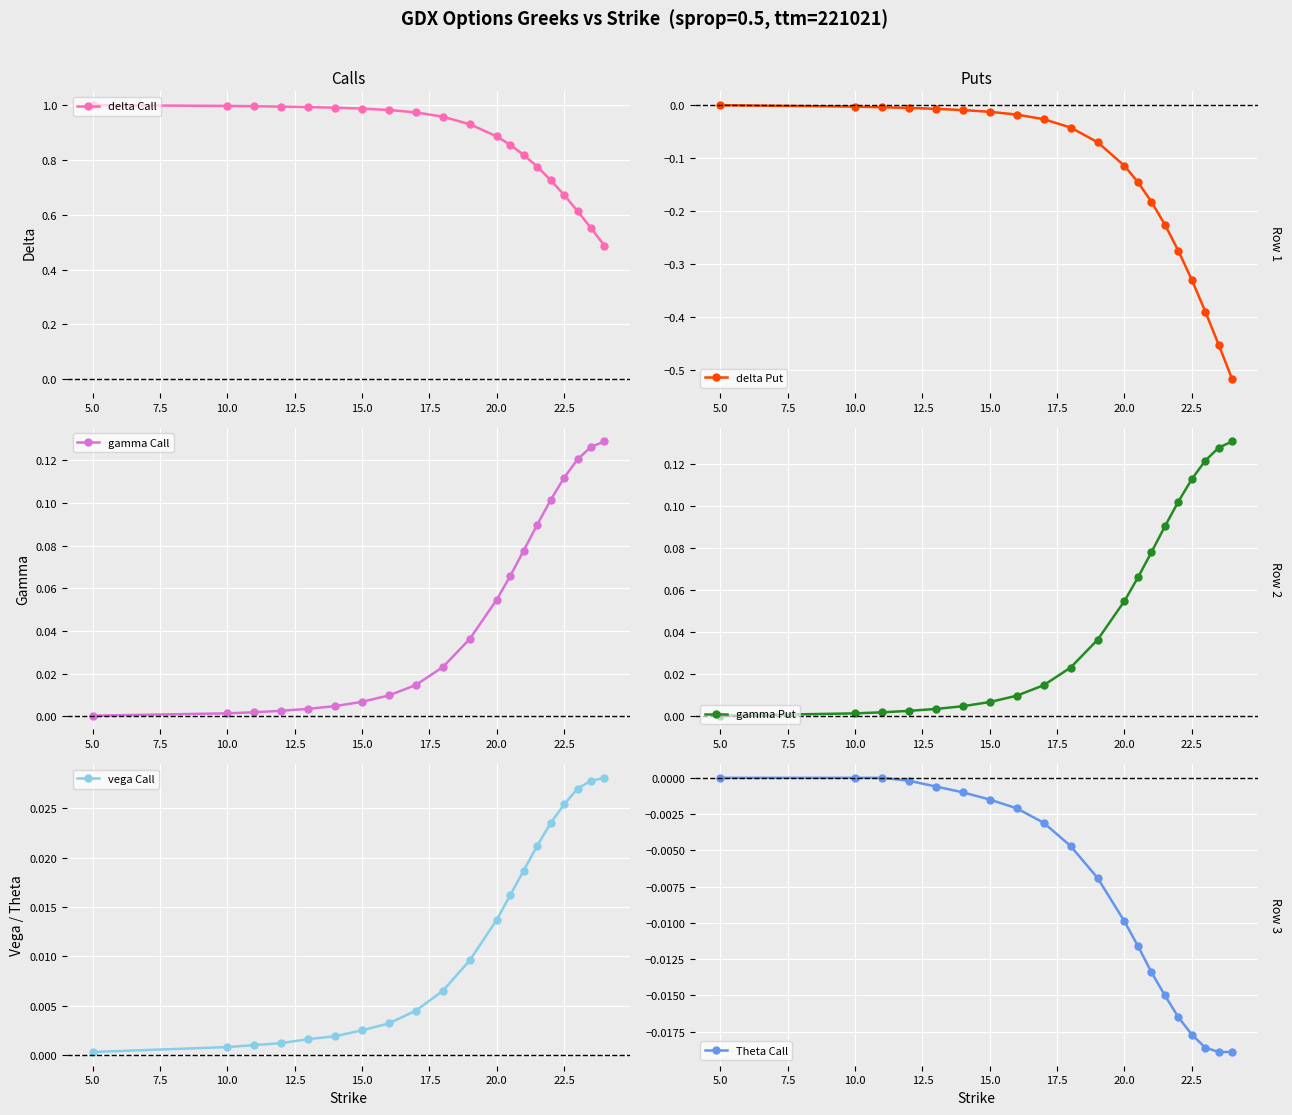

True or false: vega Call and delta Put cross at least once.

False